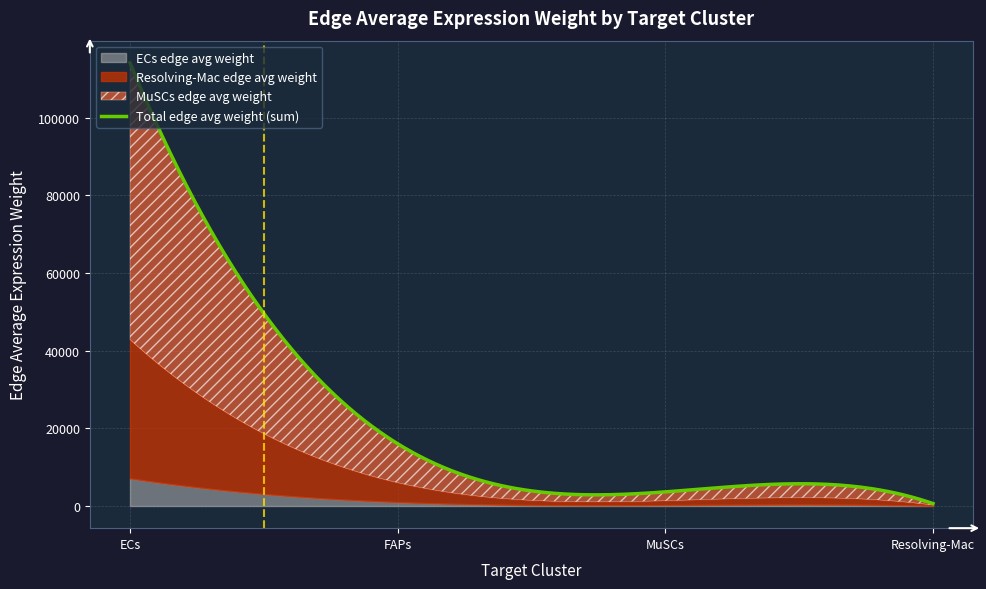

Which series has the largest total across all categories?

MuSCs_edge_avg